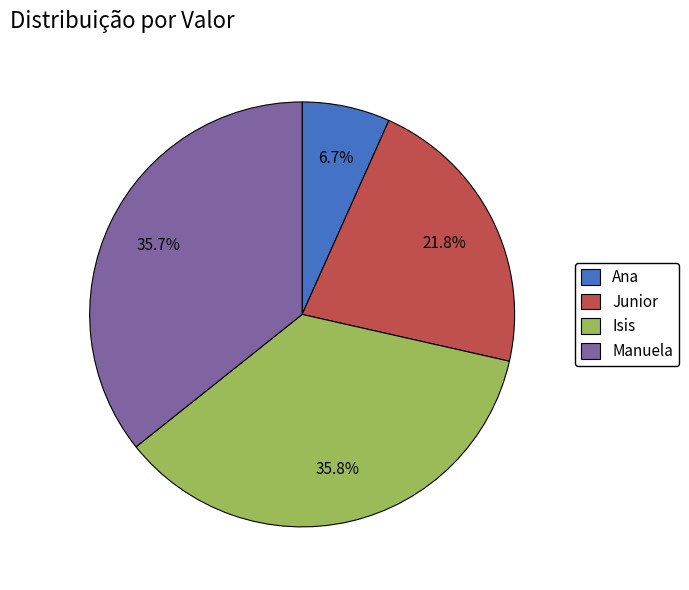

To the nearest percent, what percentage of the pie is Isis?

36%